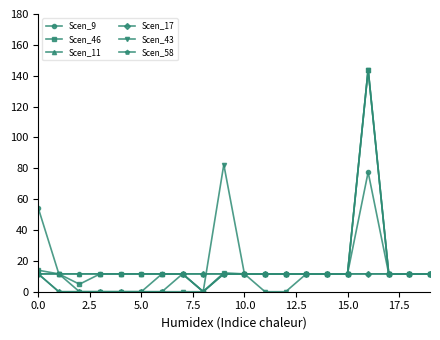

How many values in the Scen_43 series exceed 11?

11